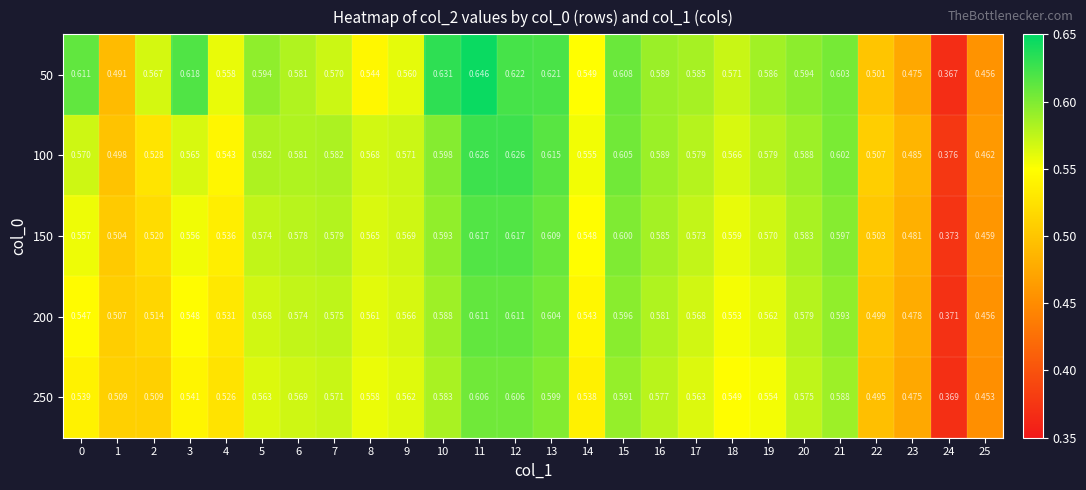

Is the value of 250 at 19 greater than the value of 150 at 10?

No